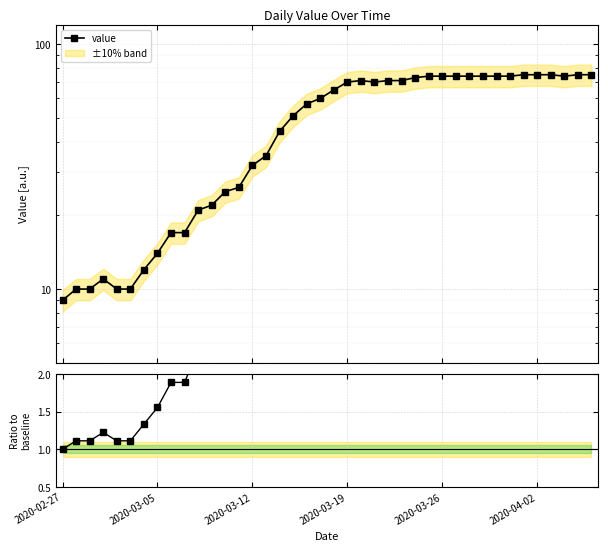

Does the chart display data point markers on the line(s)?

Yes